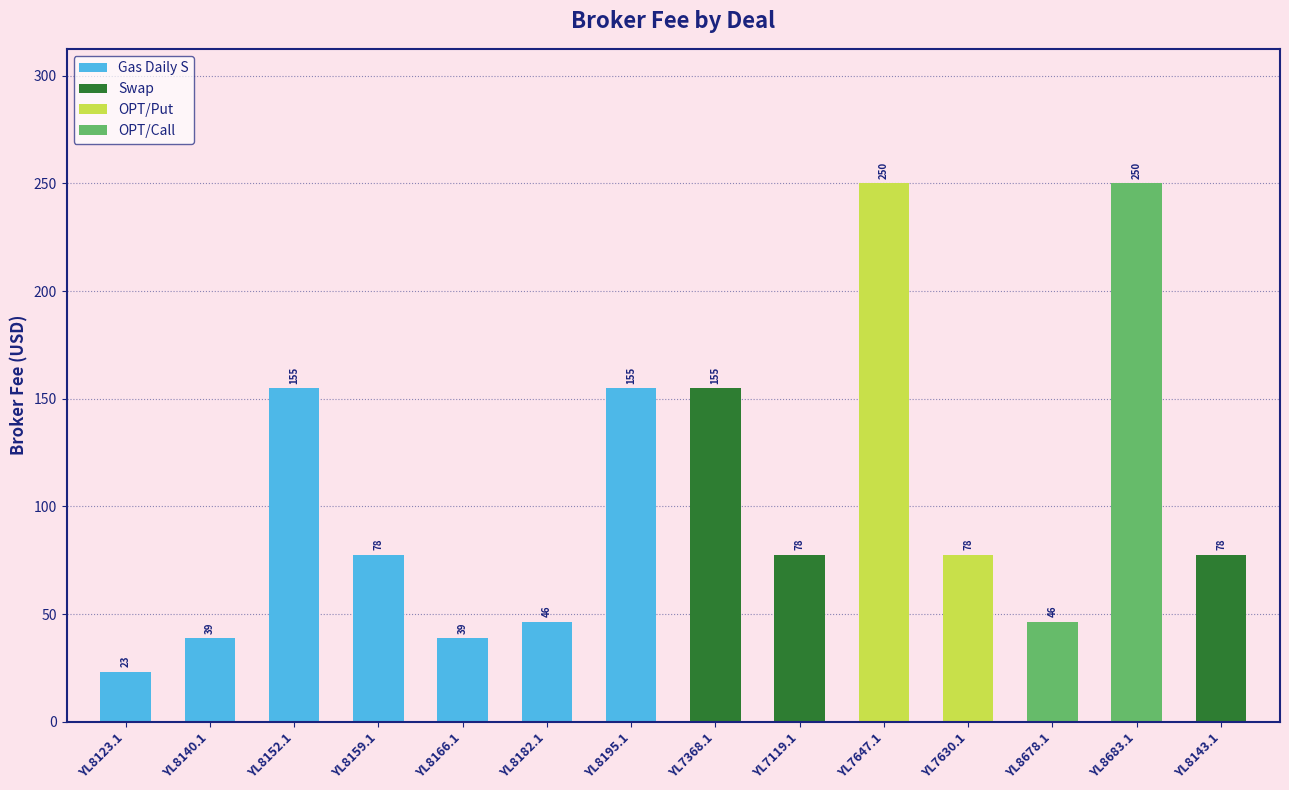

What is the sum of all values?

1468.8